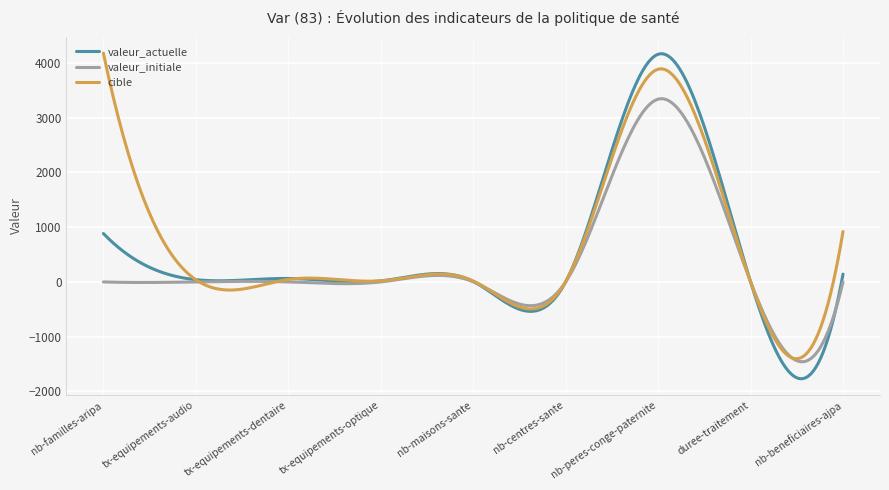

How many lines are shown in the chart?

3